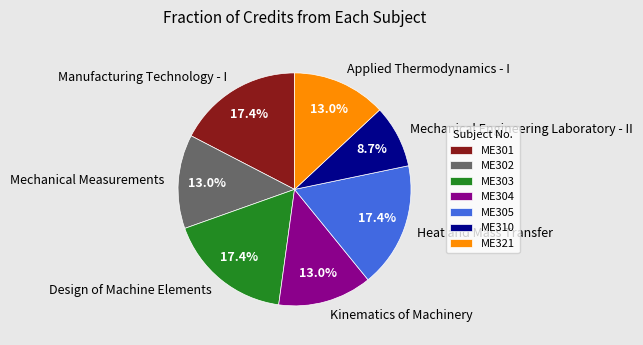

Does any single category account for the majority?

No